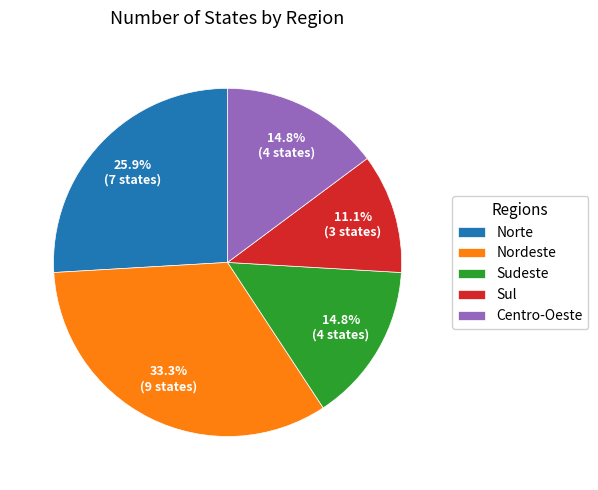

Which category has the biggest portion of the pie?

Nordeste